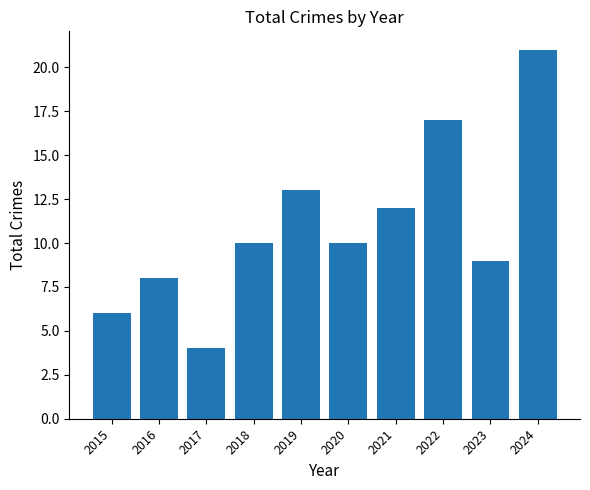

Reading right to left, transcribe all the data shown in this chart.

21	9	17	12	10	13	10	4	8	6